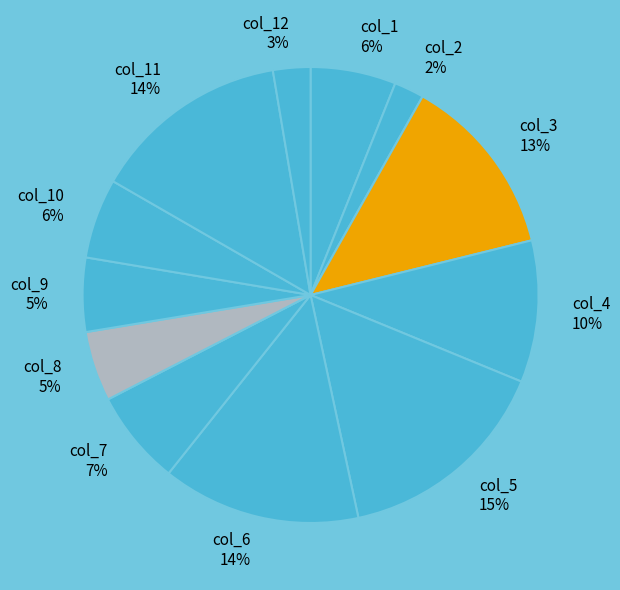

To the nearest percent, what is the difference between the col_9 and col_2 slice percentages?

3%